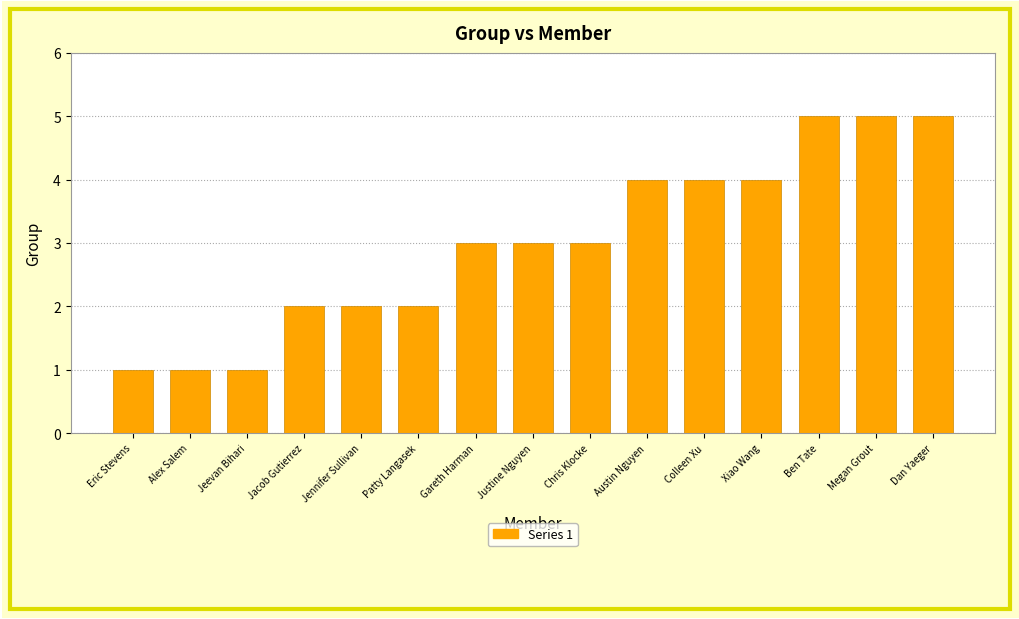

Is it true that the value at Eric Stevens is 1?

True